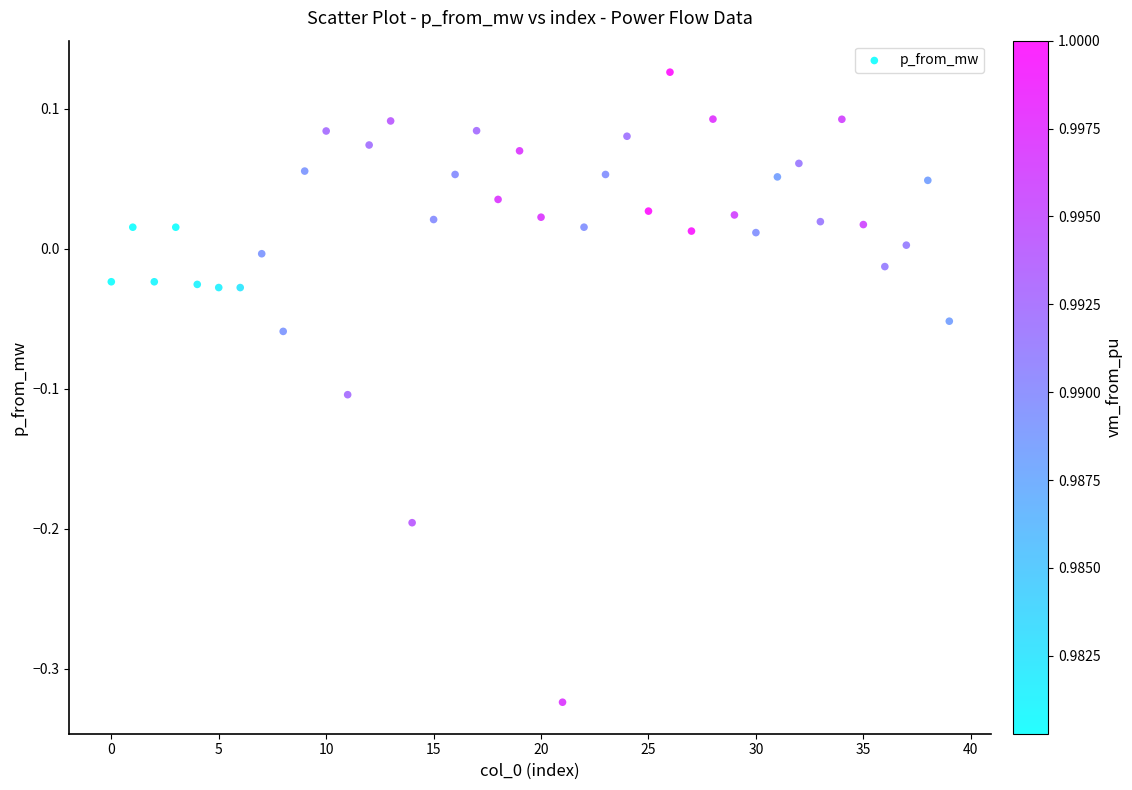

What is the range of Y values (max minus min)?

0.4